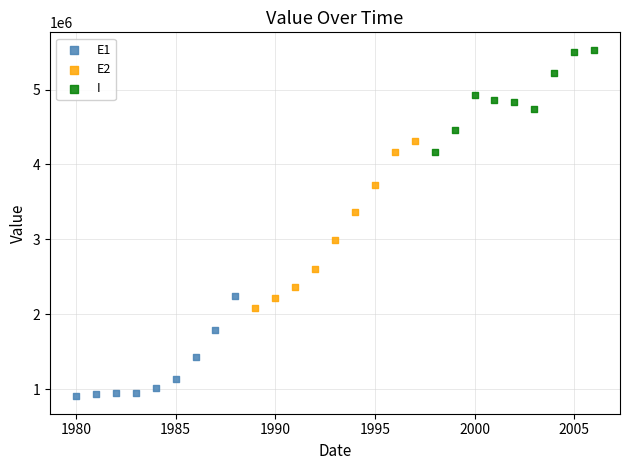

Which series contains the highest Y value?

I